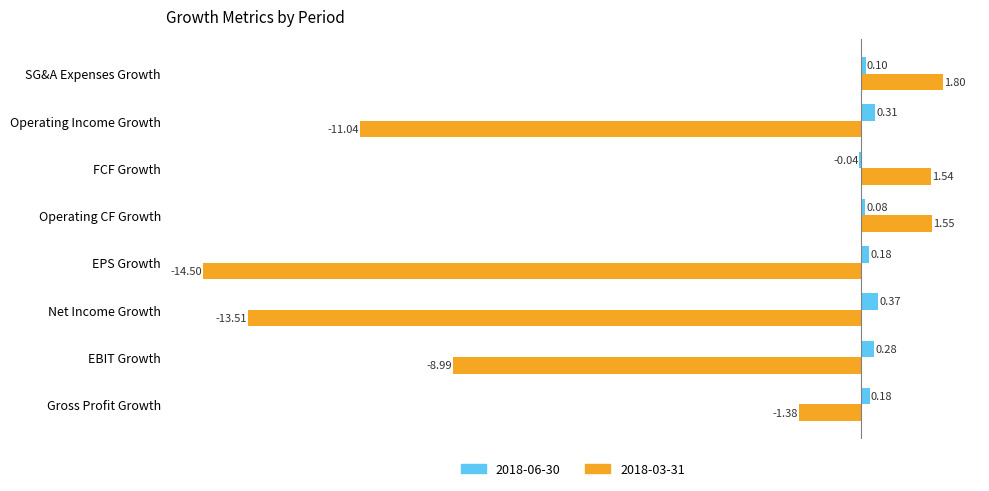

At which label does 2018-06-30 reach its peak?

Net Income Growth